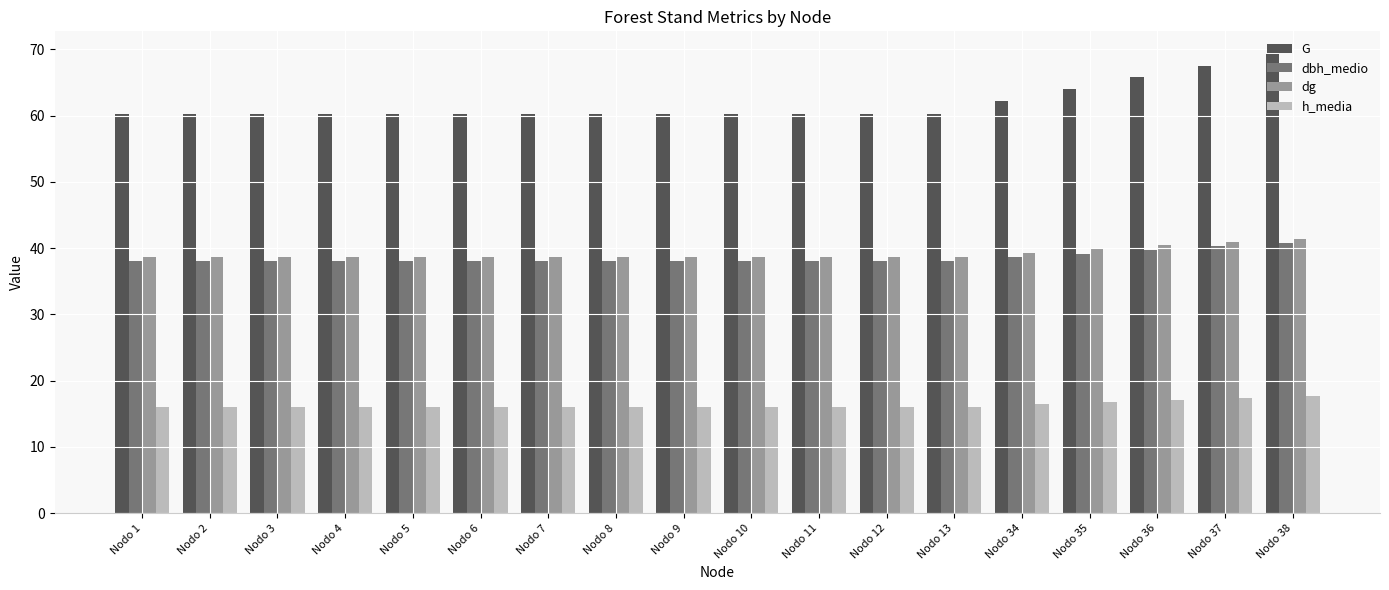

How many data points does each series have?

18